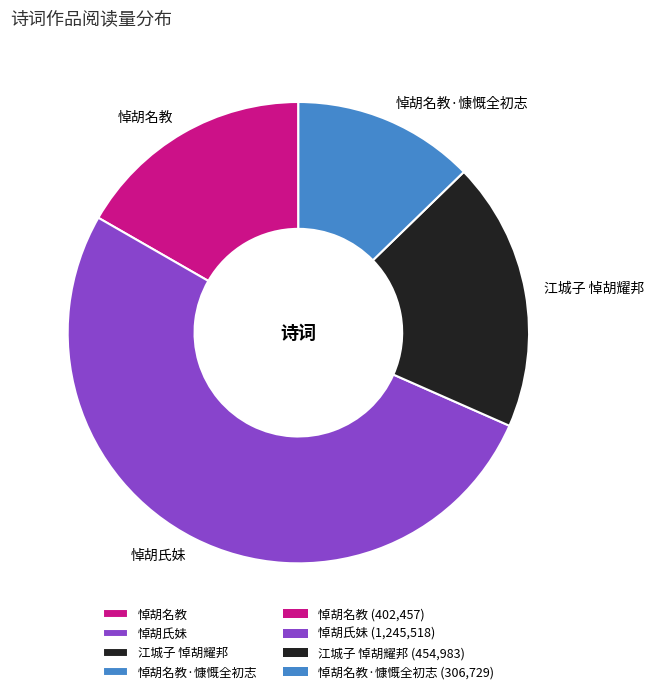

Is the sum of 悼胡名教·慷慨全初志 and 江城子 悼胡耀邦 greater than half?

No